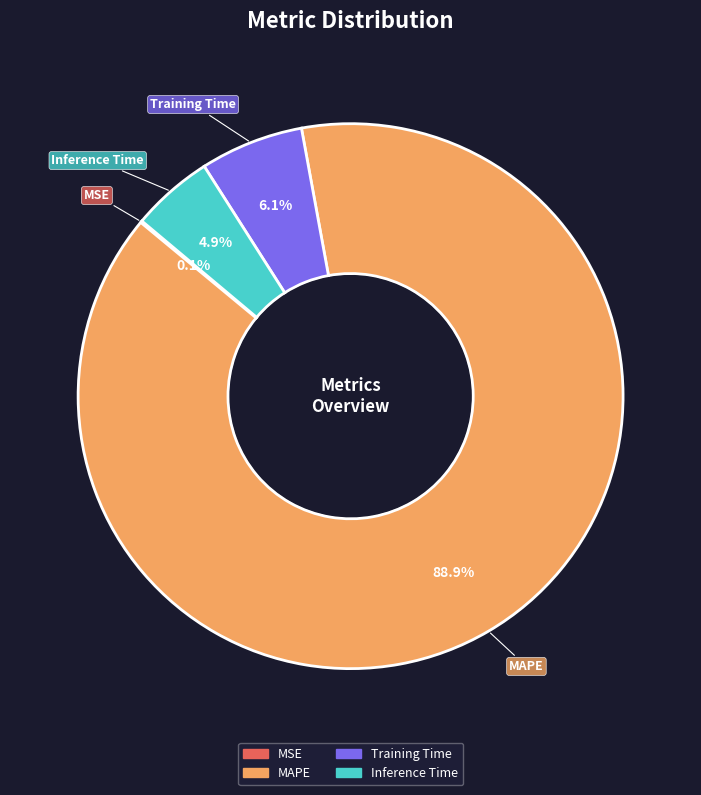

To the nearest percent, what is the average slice percentage?

25%